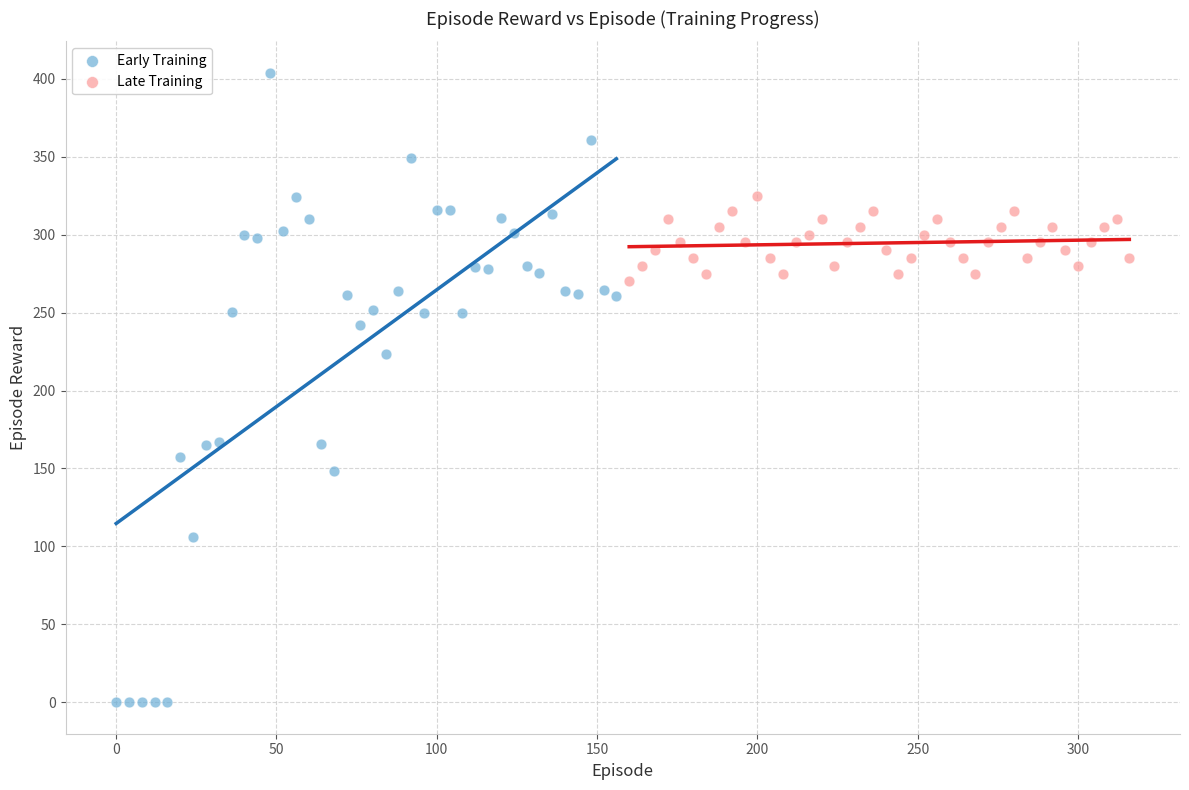

Which series has the largest Y range (max minus min)?

Early Training